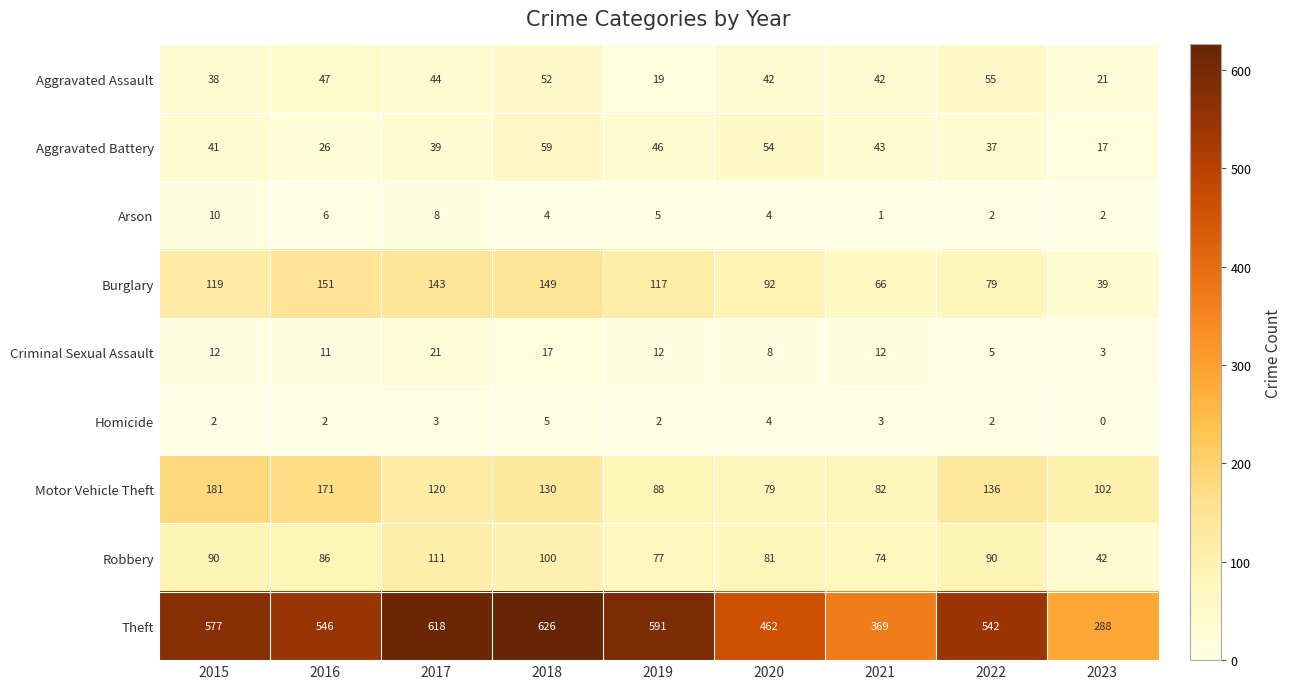

Is it true that Aggravated Battery equals 66 at 2015?

False